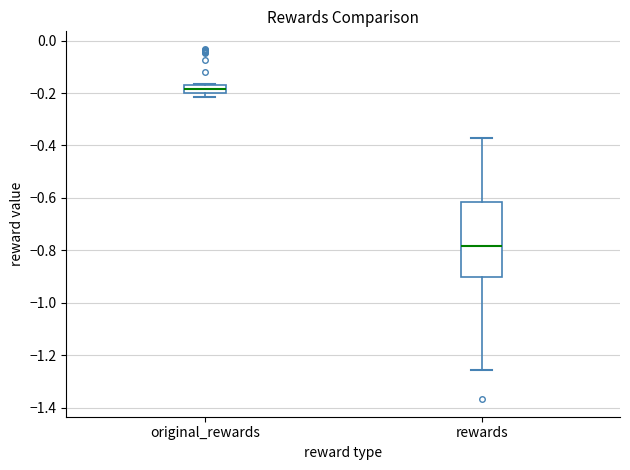

Where is the lower edge of the box for rewards on the y-axis? The values are not printed on the chart, so give them approximately, as read against the axis.

-0.90